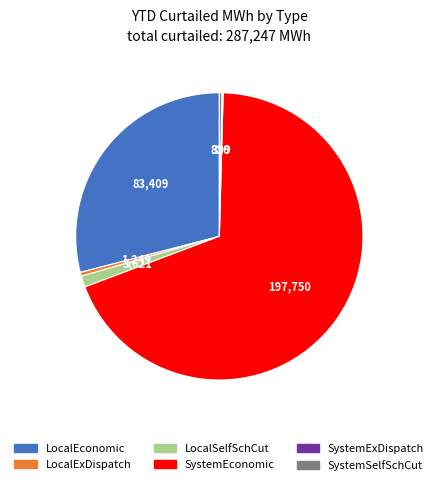

Which category has the biggest portion of the pie?

SystemEconomic